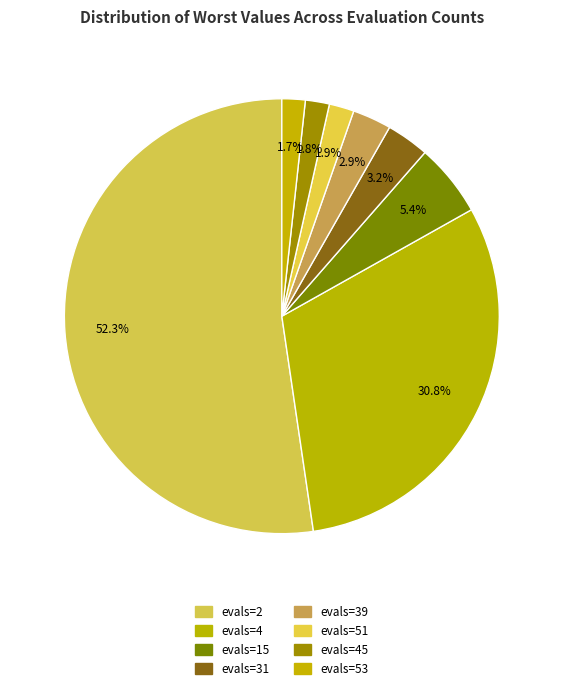

How many slices are in this pie chart?

8